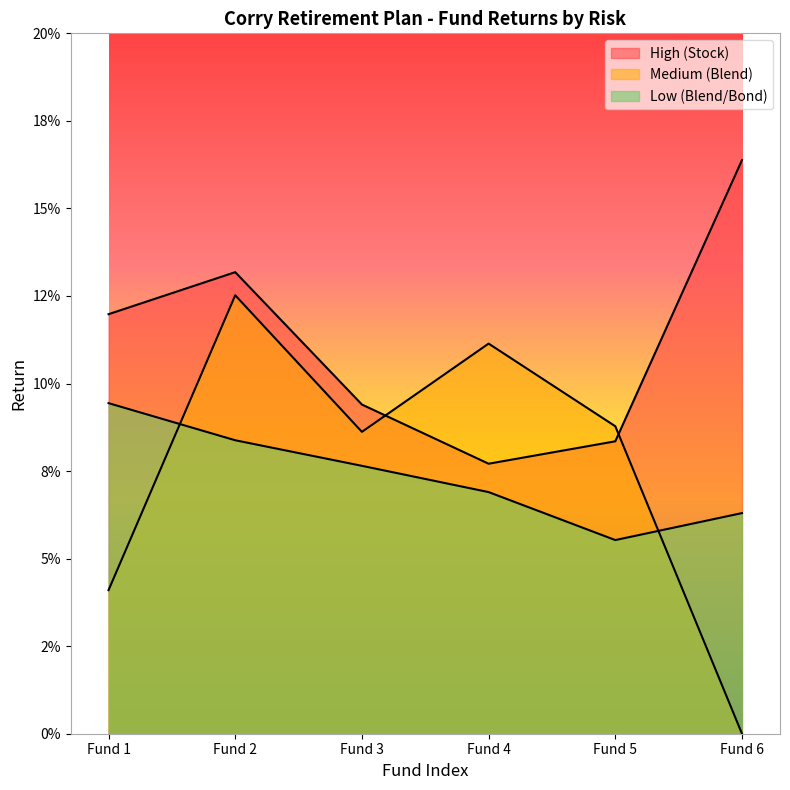

At which category does High (Stock) reach its first local peak?

Fund 2